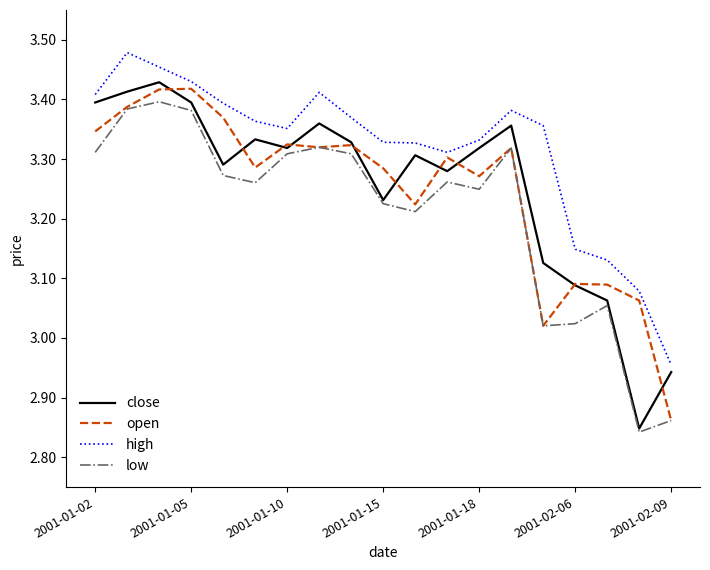

Which series has the largest total across all categories?

high